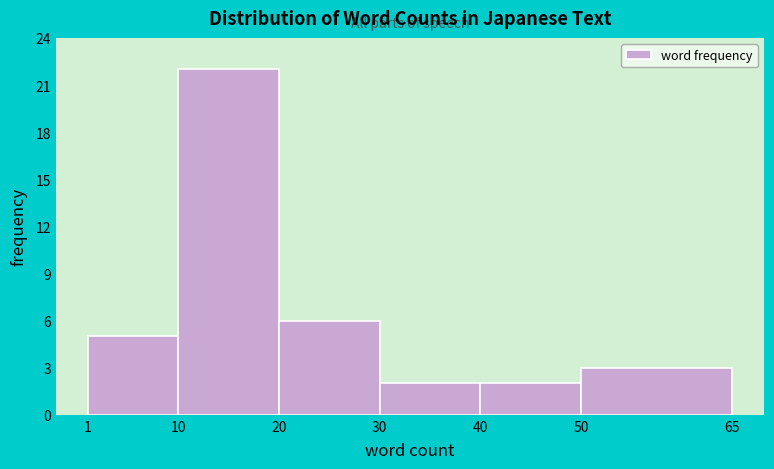

Reading left to right, transcribe this chart: for each bar, give the range it covers on the x-axis and its height. The values are not printed on the chart, so give them approximately, as read against the axis.

1 to 10: 5
10 to 20: 22
20 to 30: 6
30 to 40: 2
40 to 50: 2
50 to 65: 3